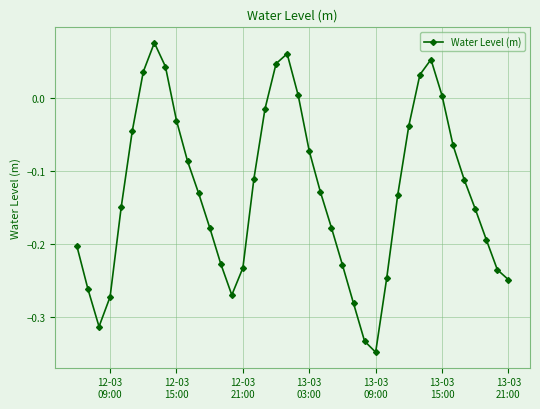

What is the sum of all values?

-5.1